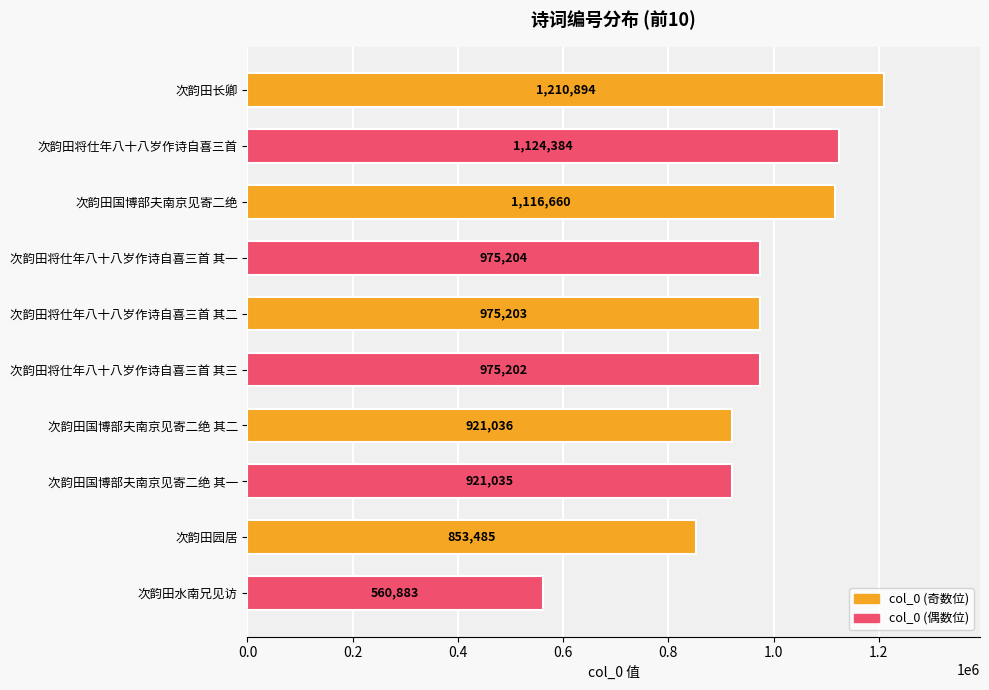

At which label is the value closest to 885888?

次韵田园居